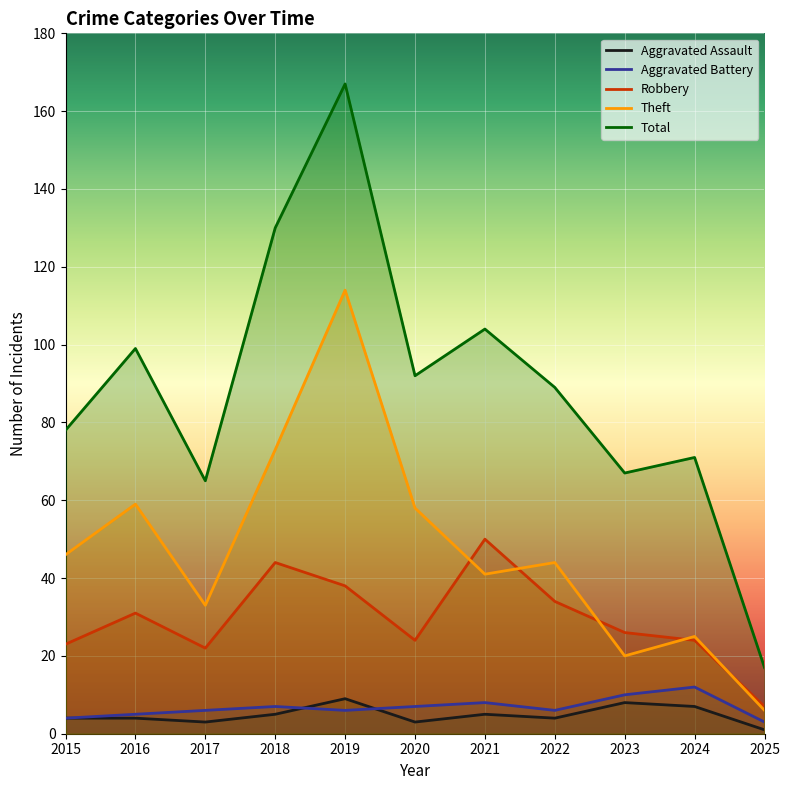

Between 2022 and 2025, which is larger?

2022